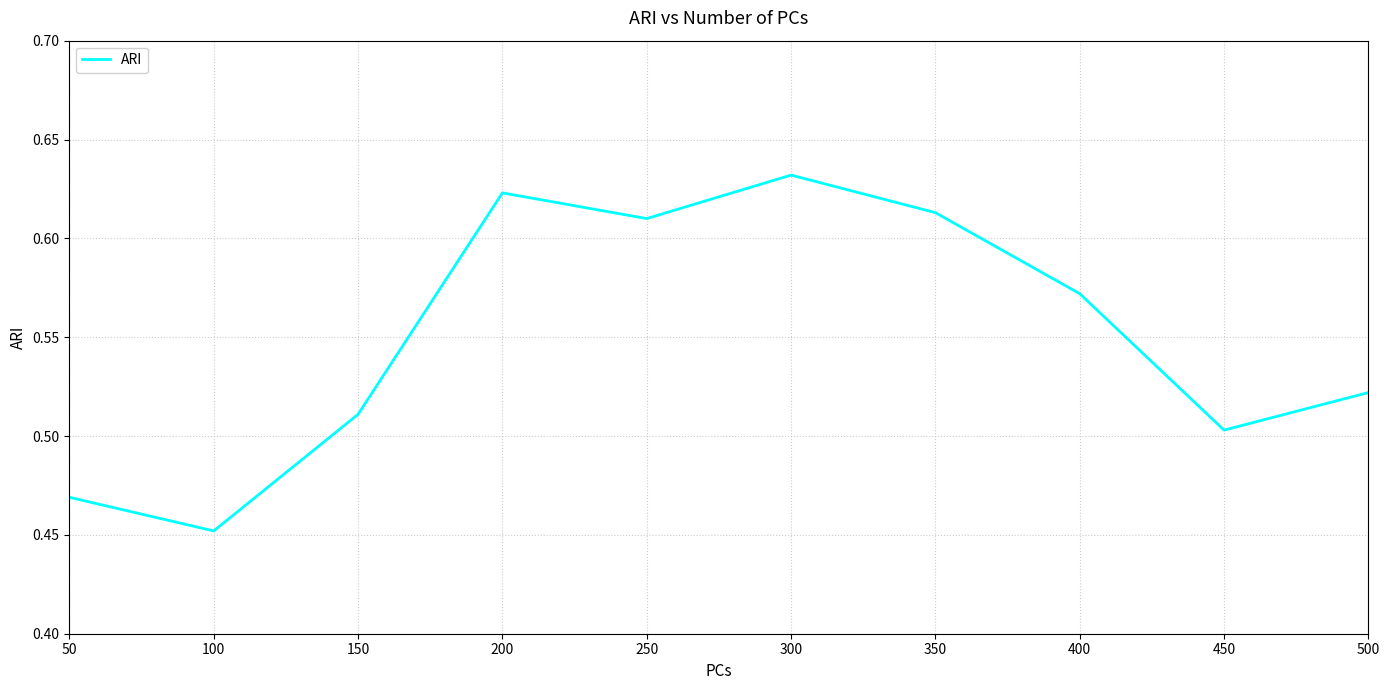

List the labels in order of value, smallest first.

100, 50, 450, 150, 500, 400, 250, 350, 200, 300